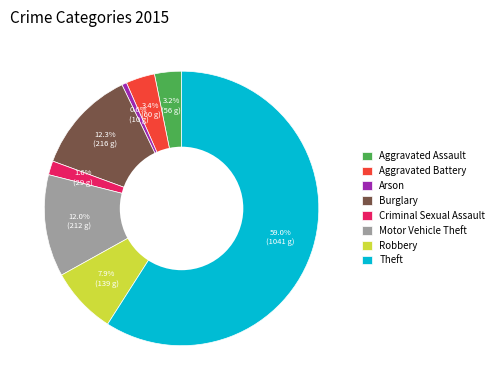

To the nearest percent, what is the difference between the Burglary and Aggravated Battery slice percentages?

9%